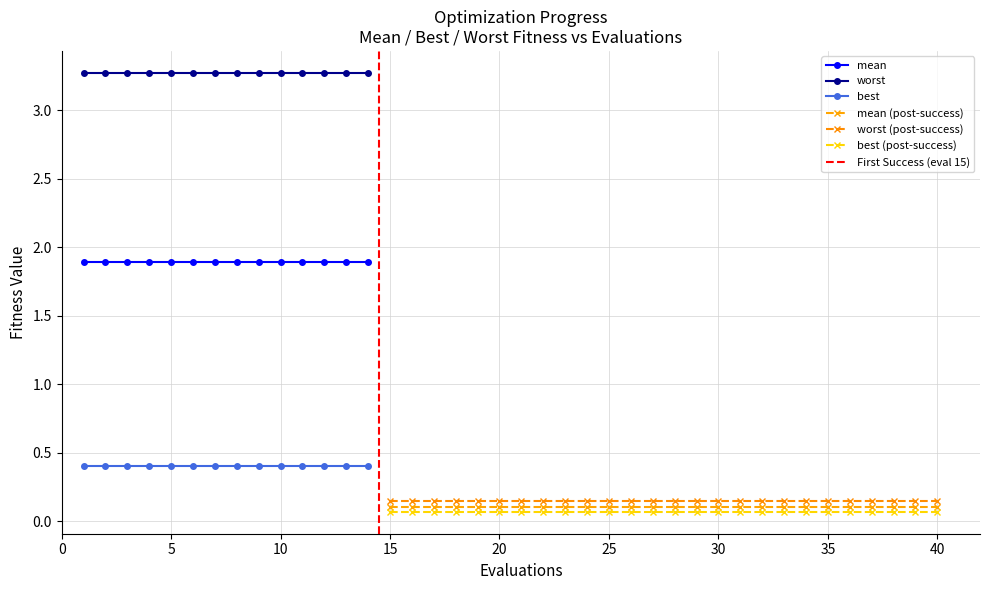

Is it true that success num equals -0.6 at 5?

False